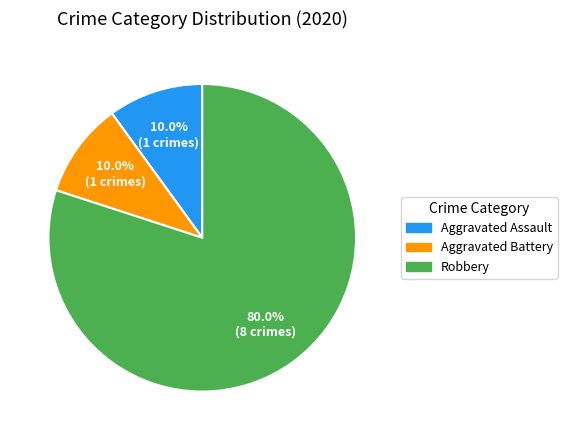

How much of the chart is everything except Robbery?

20.0%